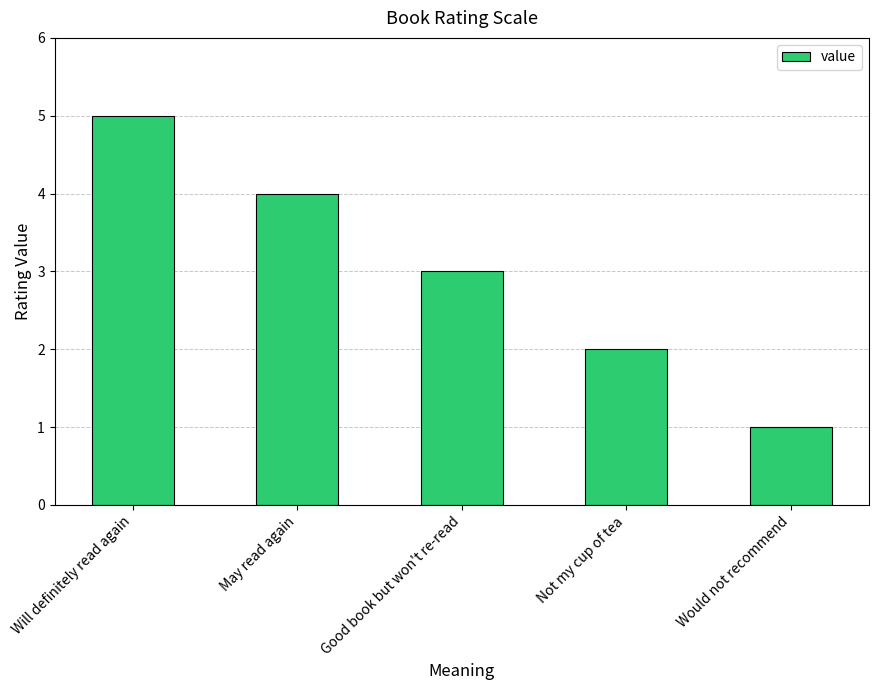

True or false: the data shows 4 at Good book but won't re-read.

False